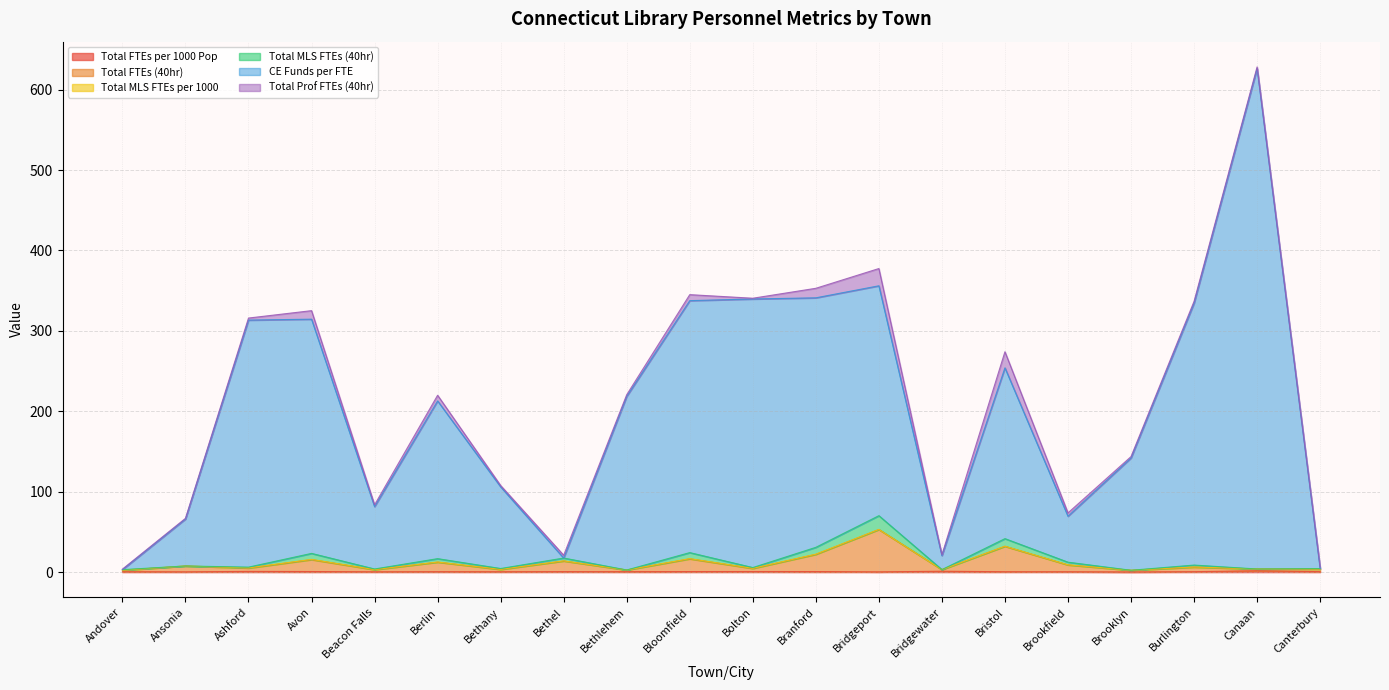

Is the value of Total FTEs (40hr) at Ansonia greater than the value of Total MLS FTEs (40hr) at Bristol?

No